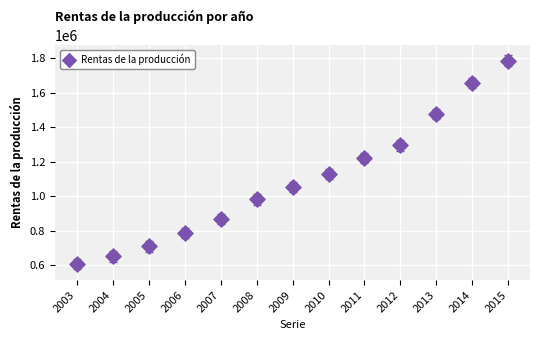

What is the range of X values (max minus min)?

12